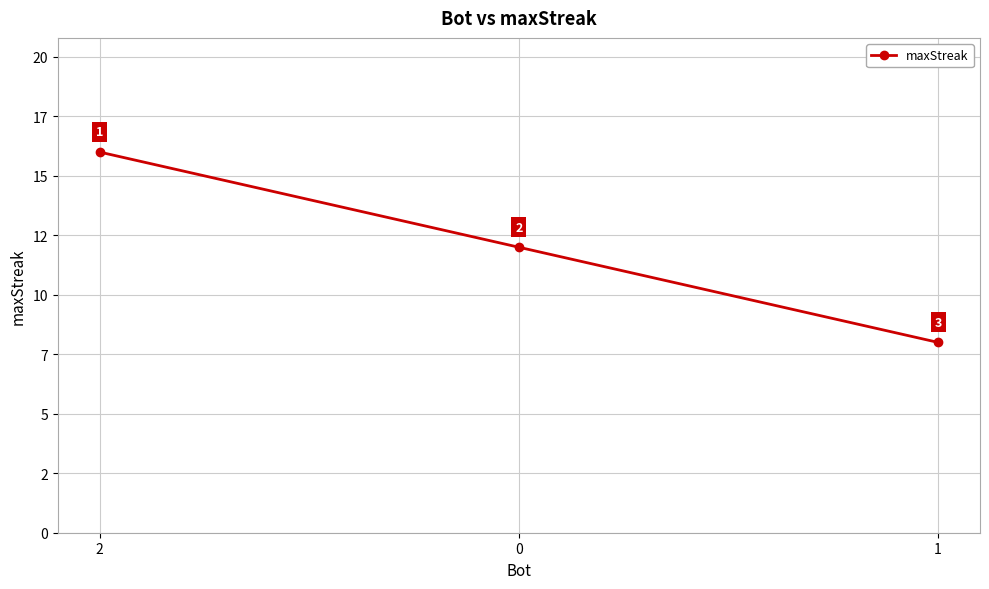

Reading left to right, what are all the values shown in this chart?

16	12	8